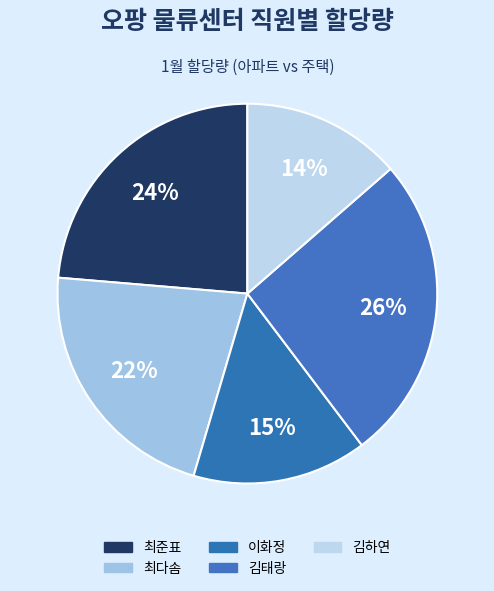

Which category has the biggest portion of the pie?

김태랑